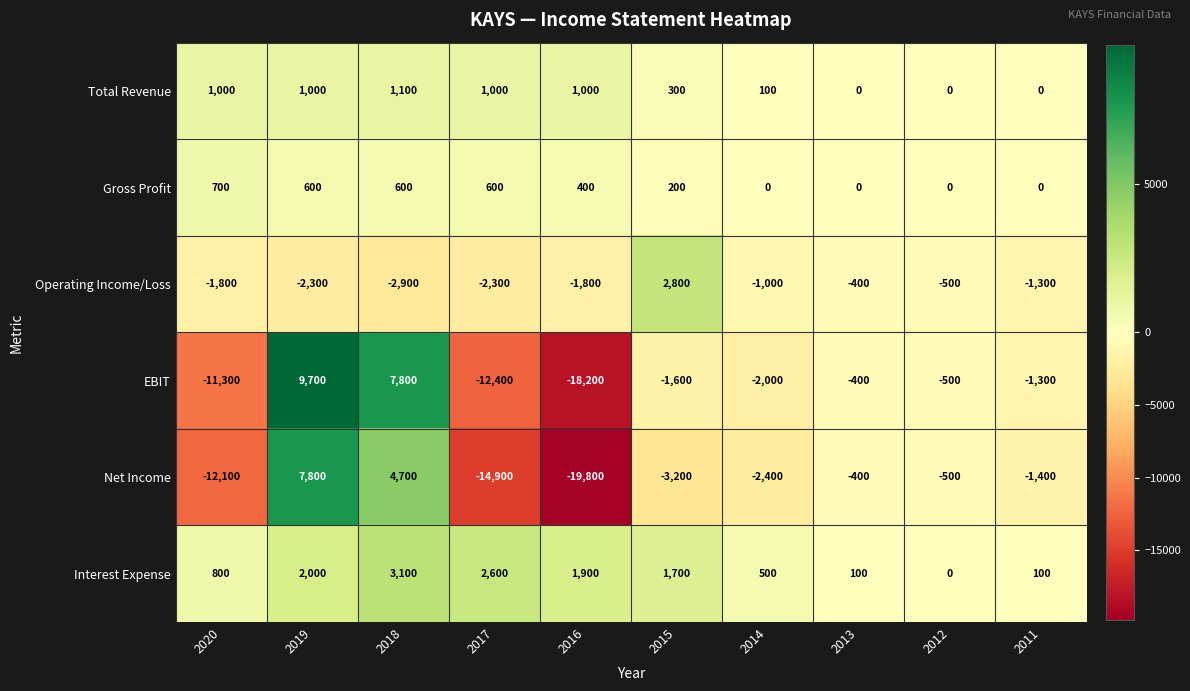

How many data points in Gross Profit are less than 400?

5